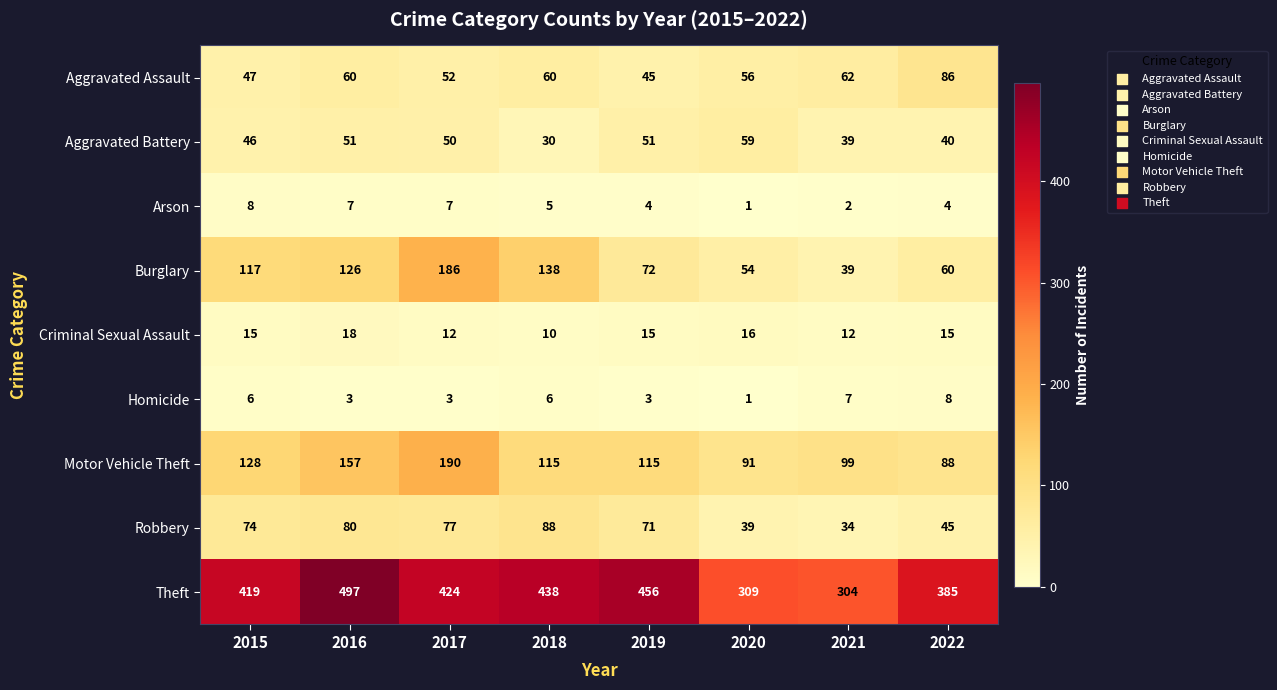

At how many categories does at least one series exceed 207?

8